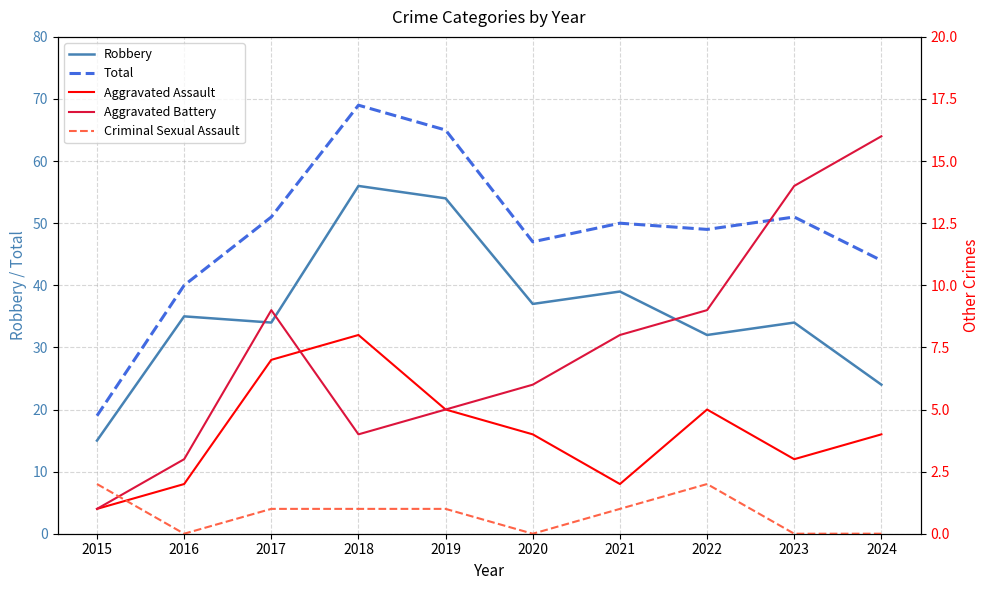

How many interior local peaks does the Aggravated Battery series have?

1